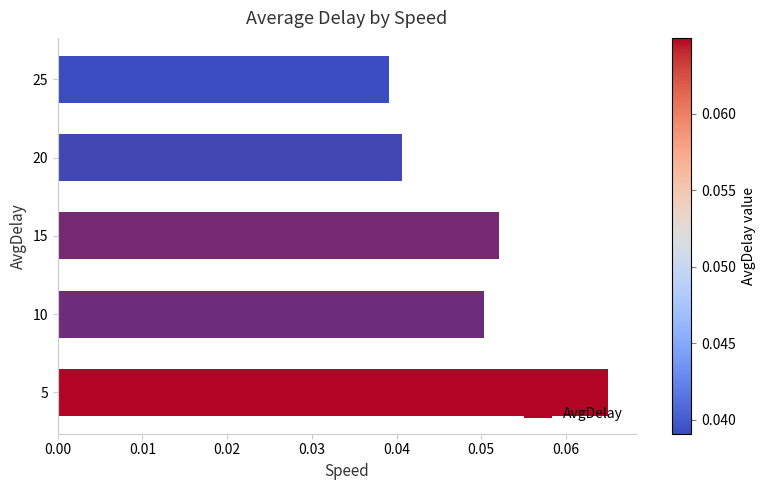

Where is the data nearest to the value 0?

25